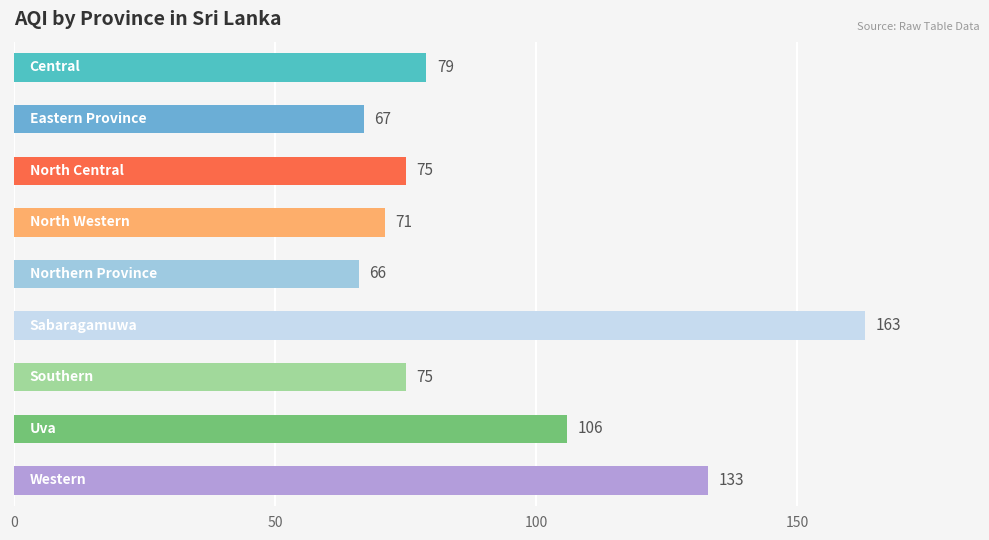

Are the bars grouped side by side (vs. stacked)?

No